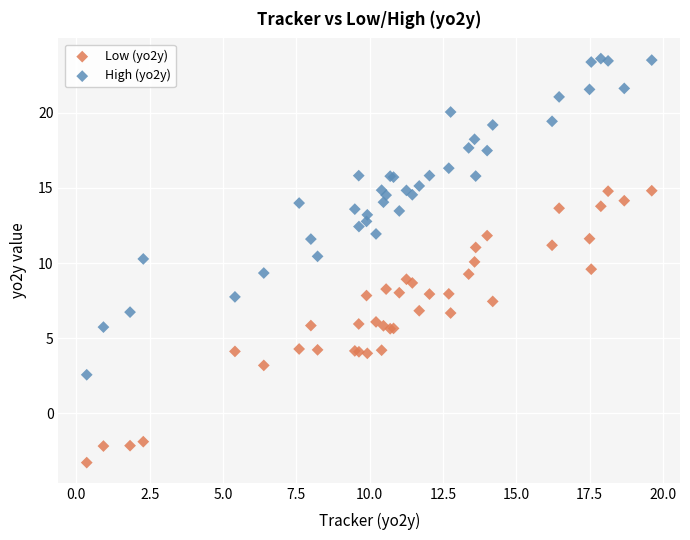

Which series contains the lowest Y value?

Low (yo2y)